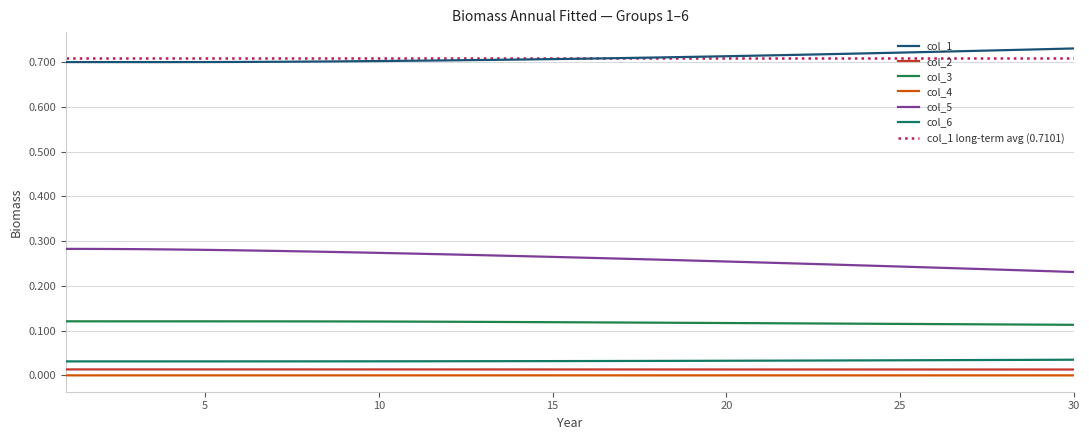

Between 29 and 17, which is larger?

29